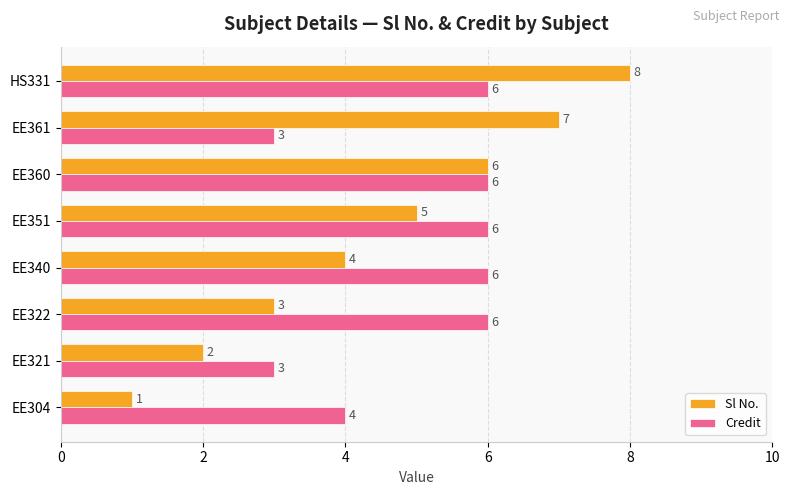

At which category does the chart reach its peak across all series?

HS331